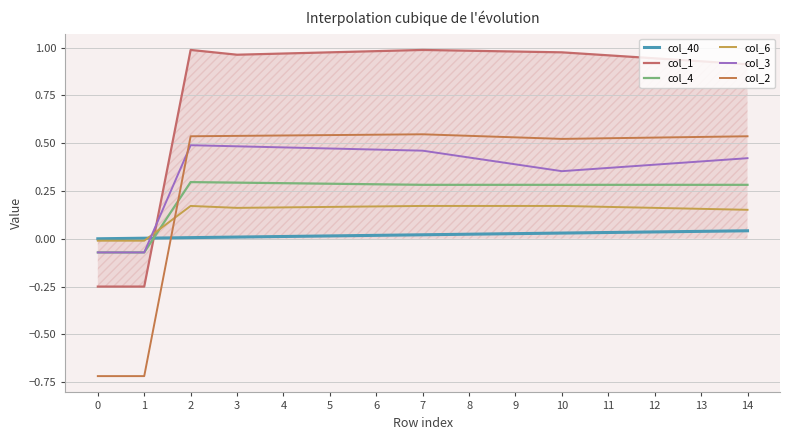

At which category does col_4 reach its first local peak?

2